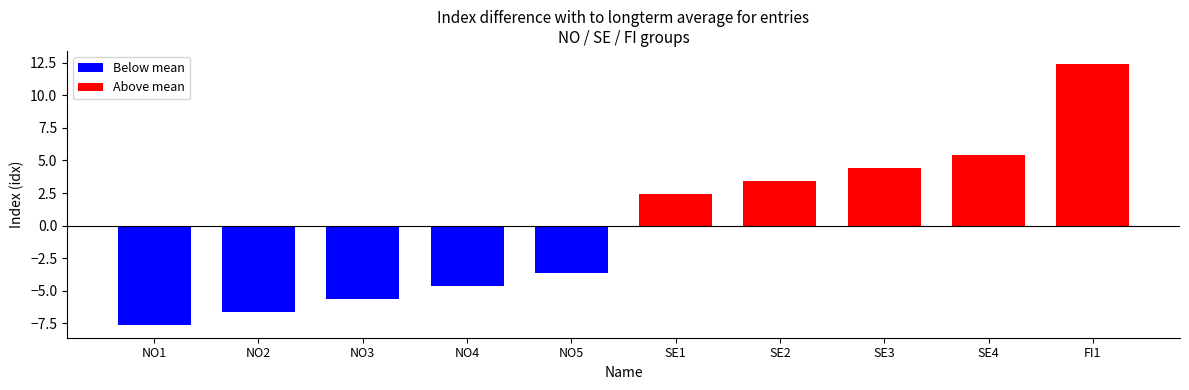

The value of idx at NO2 is 19. True or false?

False